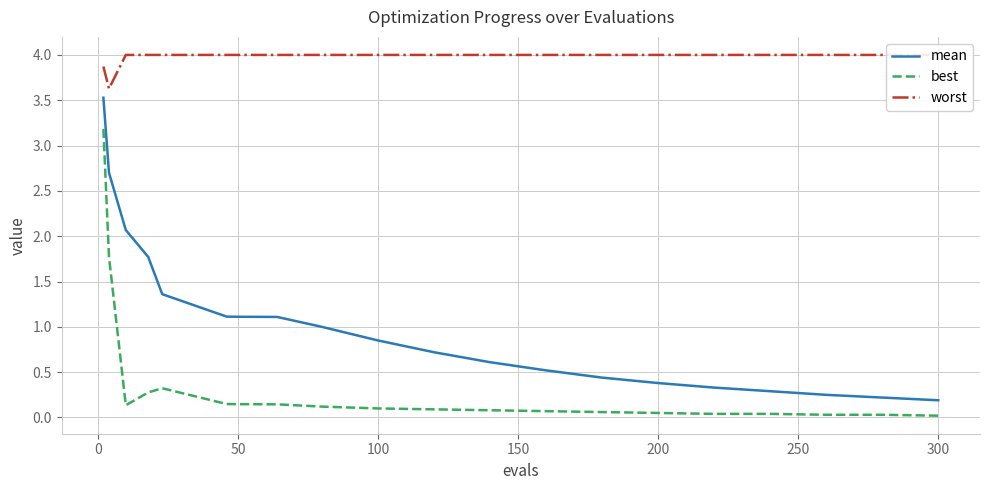

True or false: best and mean intersect in this chart.

False